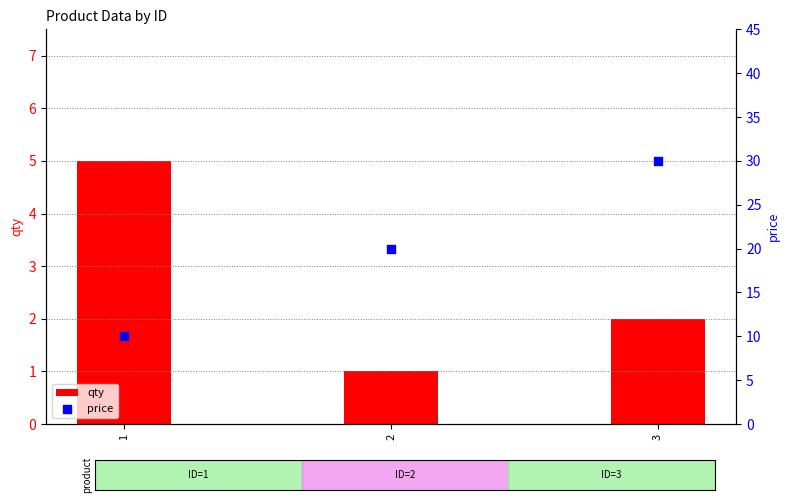

Which series has the largest total across all categories?

price